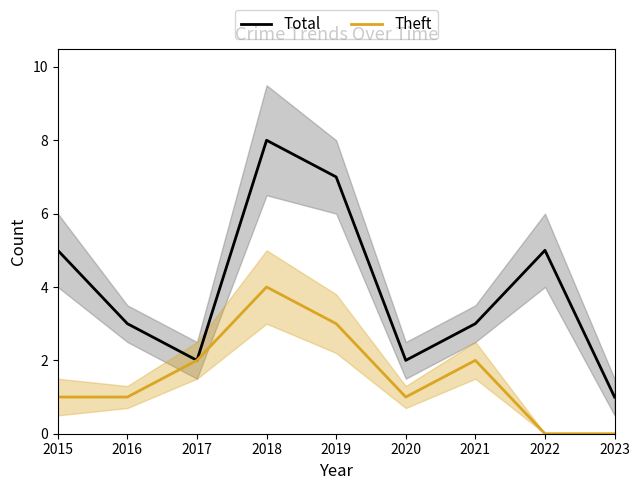

Which series has the largest range (max minus min)?

Total